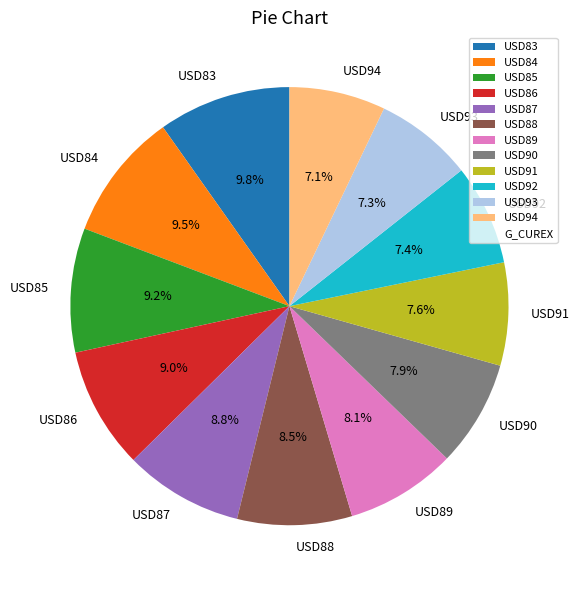

What portion of the pie excludes USD88?

91.5%